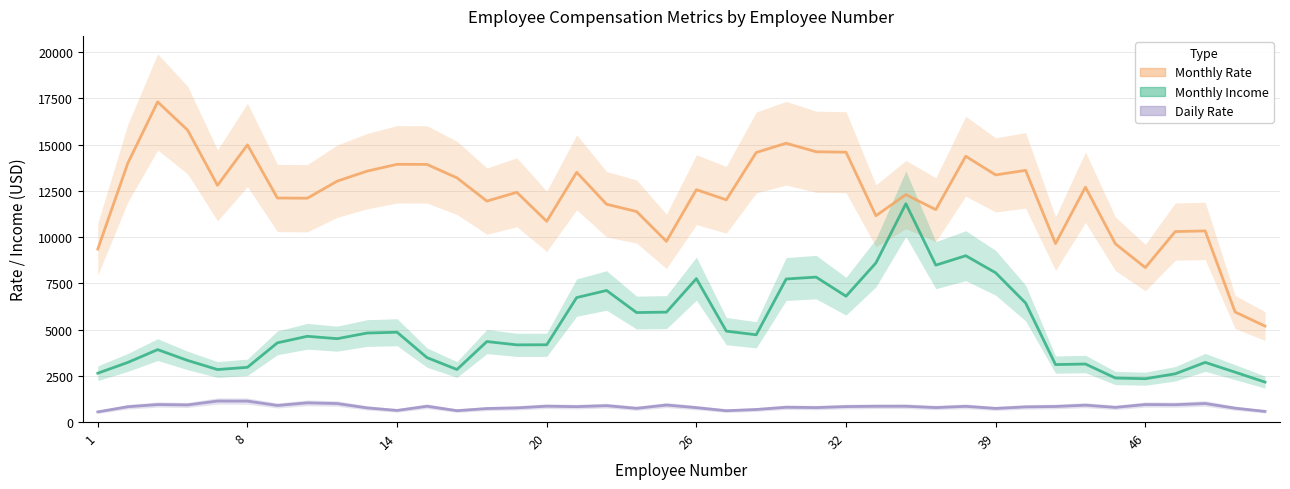

True or false: Monthly Income and Daily Rate intersect in this chart.

False